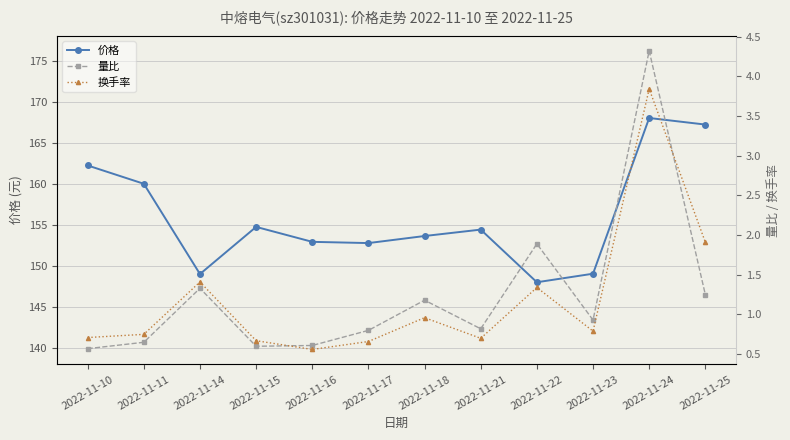

What is the value of the 换手率 point at the 2nd from the left?

0.8